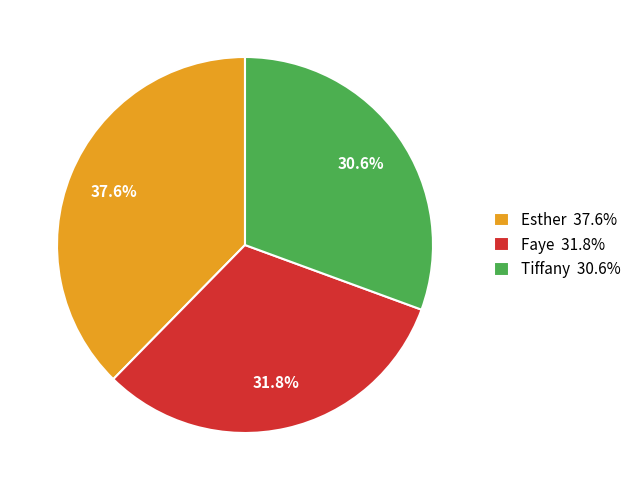

The Tiffany slice represents 31% of the pie. True or false?

True